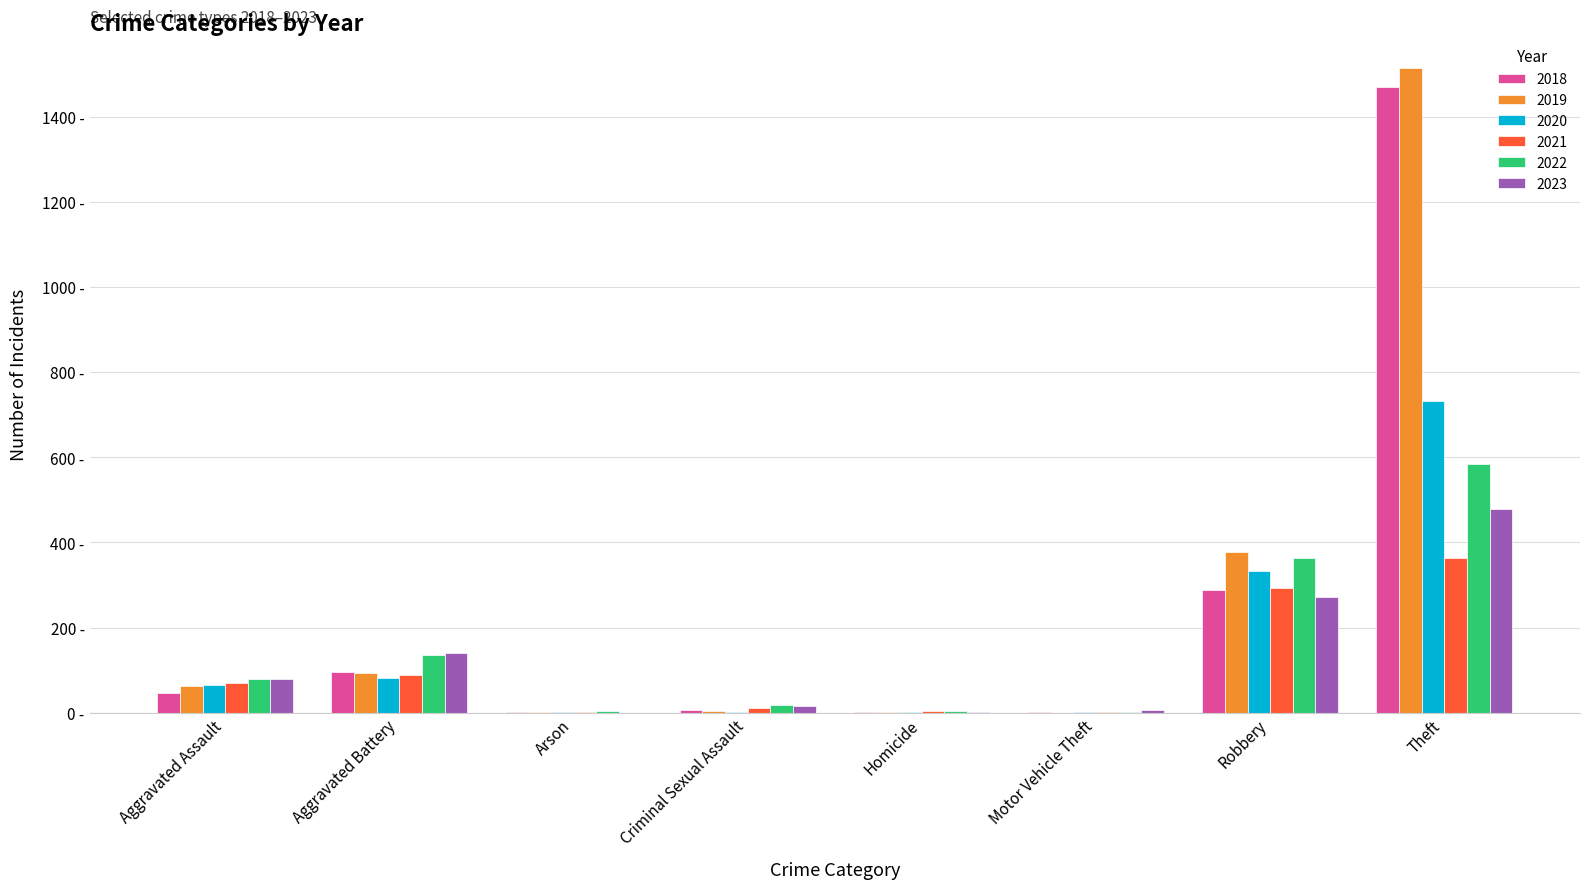

Which has a higher value, Aggravated Assault or Motor Vehicle Theft?

Aggravated Assault